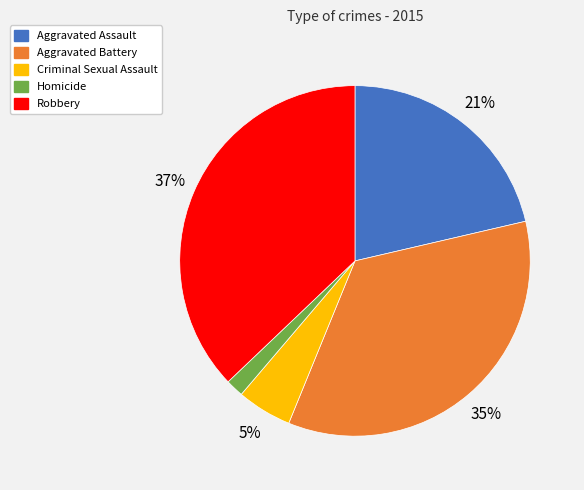

To the nearest percent, what is the difference between the largest and smallest slice percentages?

35%